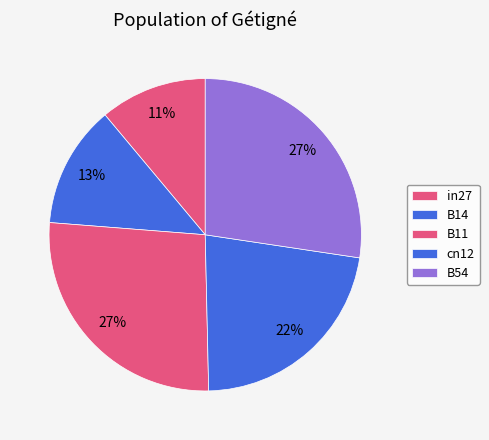

The B11 slice represents 27% of the pie. True or false?

True